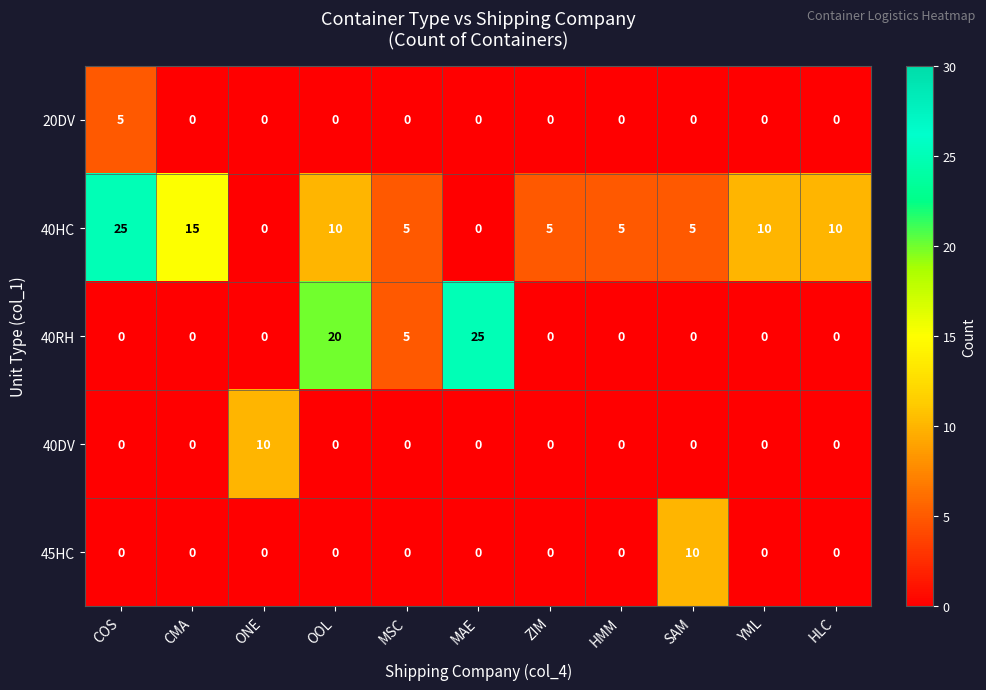

The value of 40HC at ZIM is 2. True or false?

False